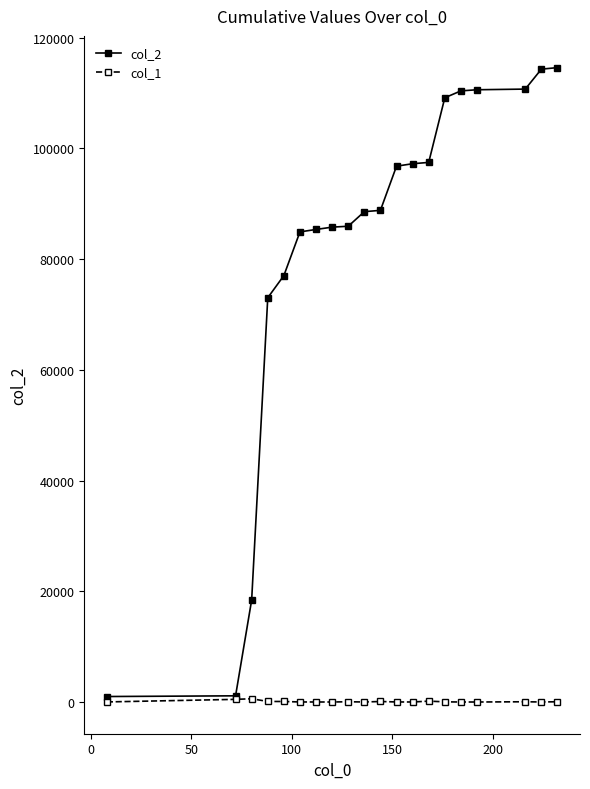

How many lines are shown in the chart?

2